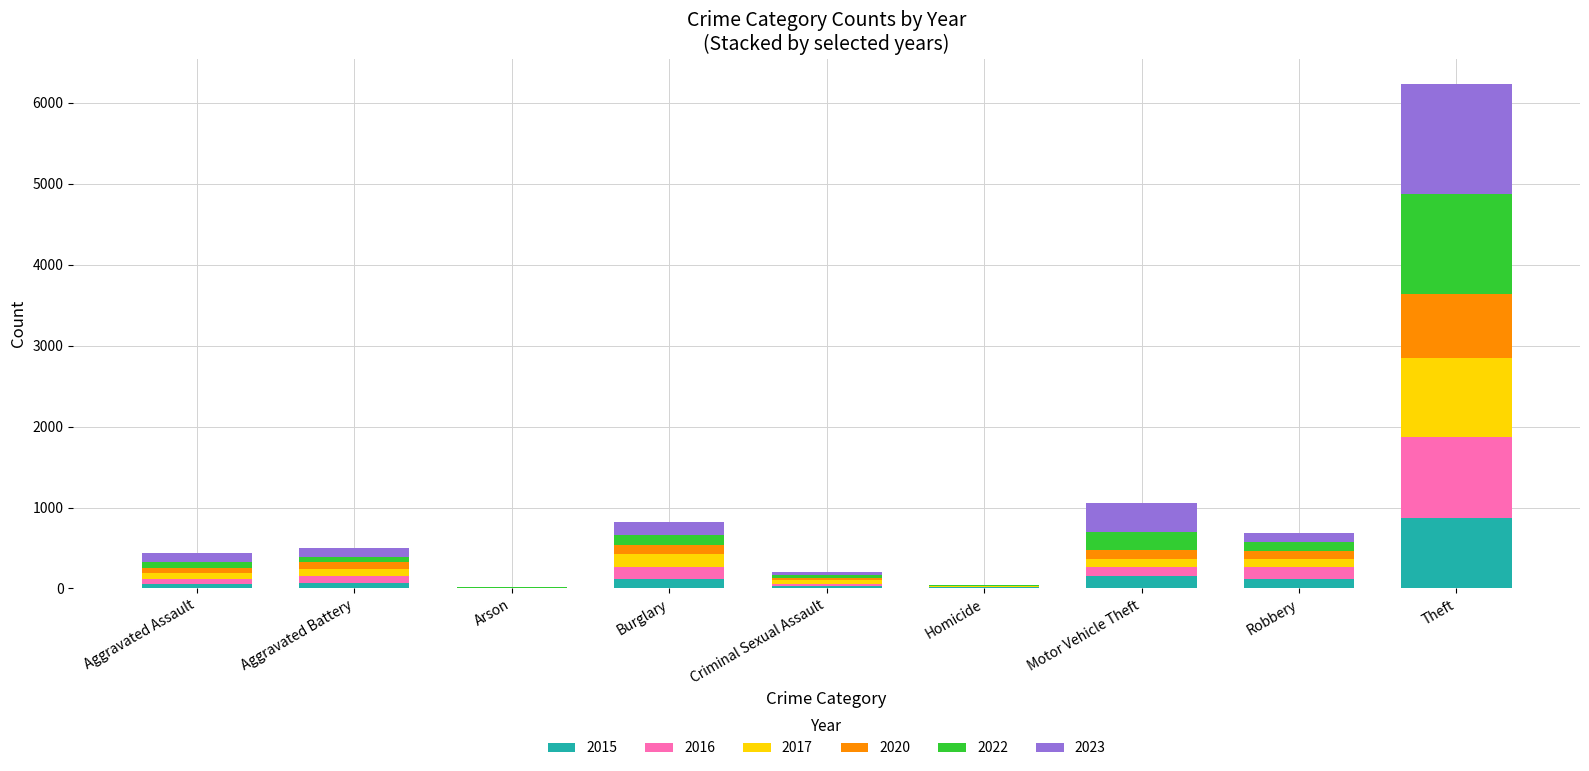

At which category is the sum across all series the highest?

Theft